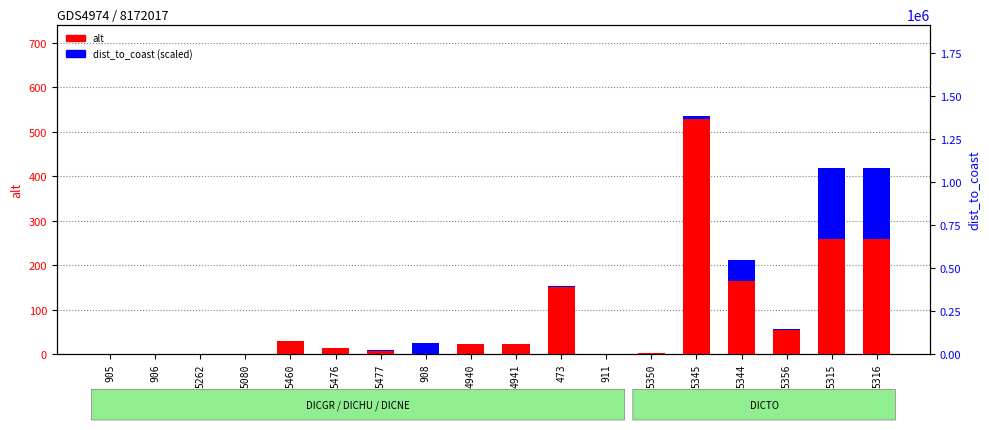

The dist_to_coast (scaled) series shows 47.5 at 5344. True or false?

True